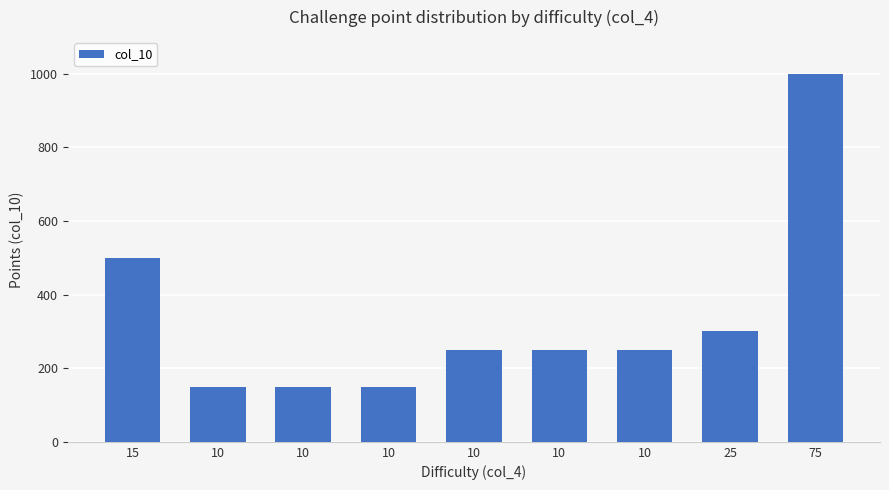

What is the greatest value displayed?

1000